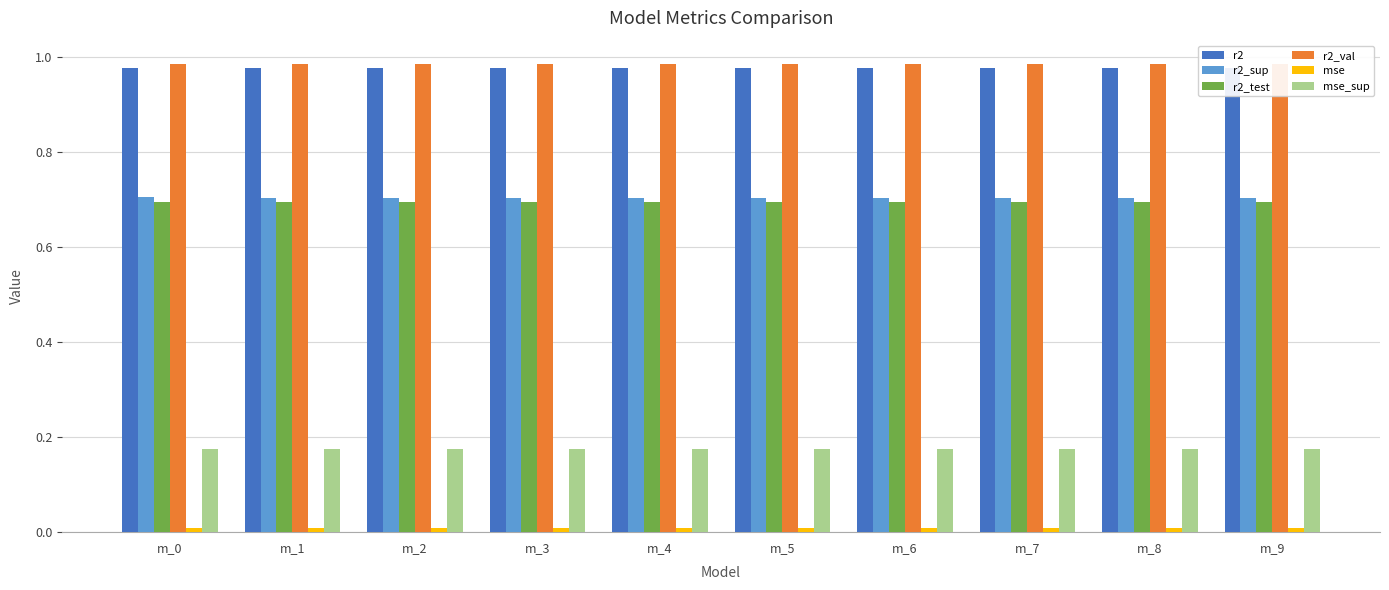

What is the greatest value displayed?

1.0